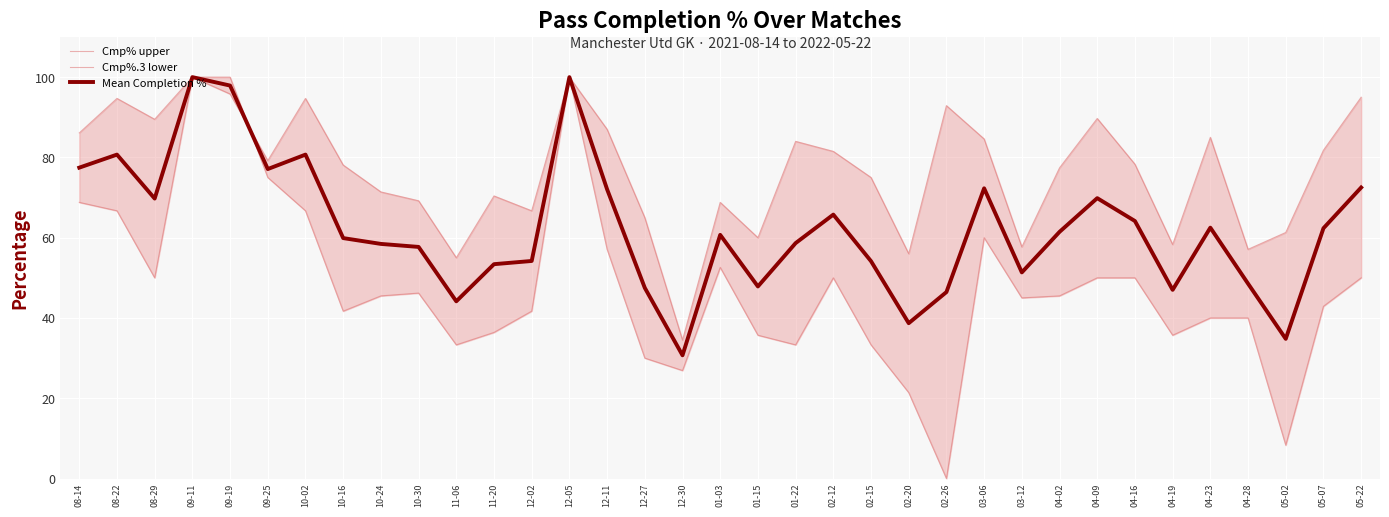

How many positive values does the Cmp%.3 lower series have?

34